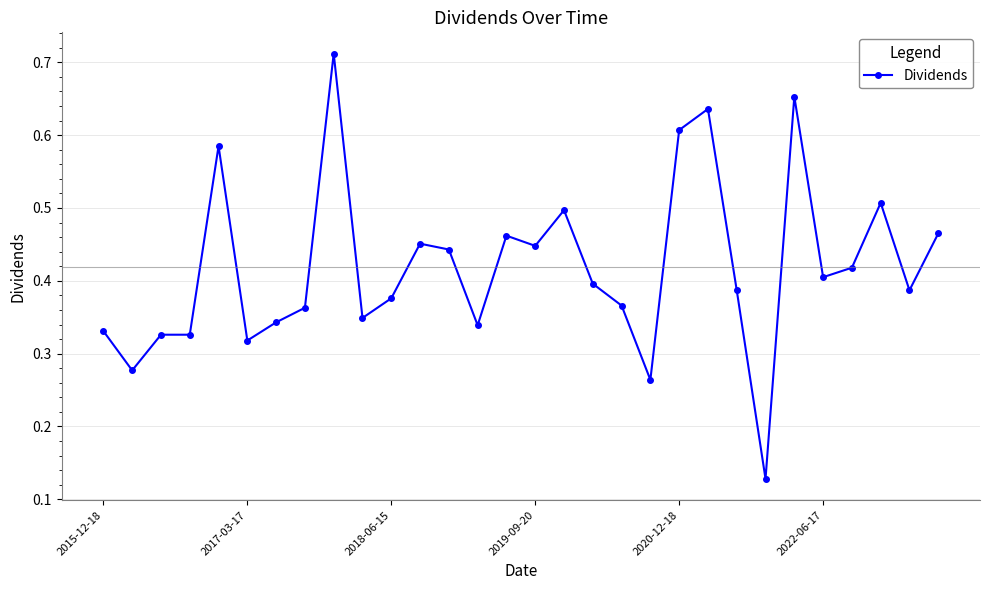

How many values are between 0 and 1?

30